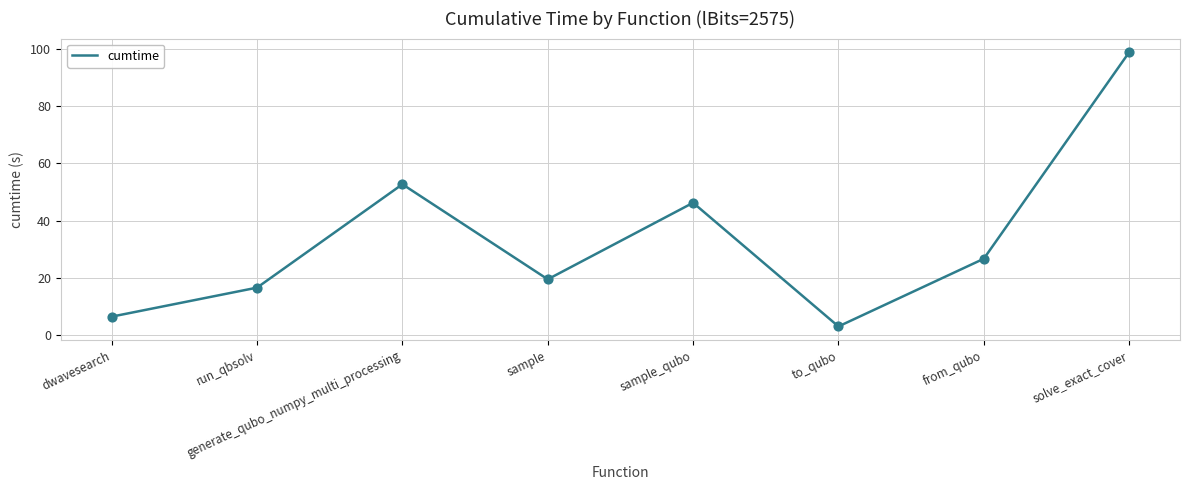

Between solve_exact_cover and sample, which is larger?

solve_exact_cover